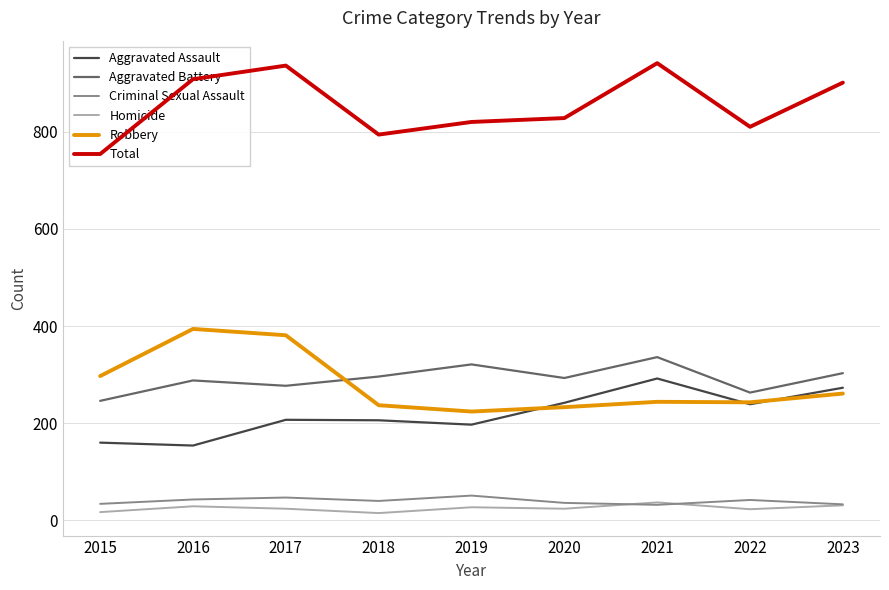

True or false: Total has a value of 810 at 2022.

True